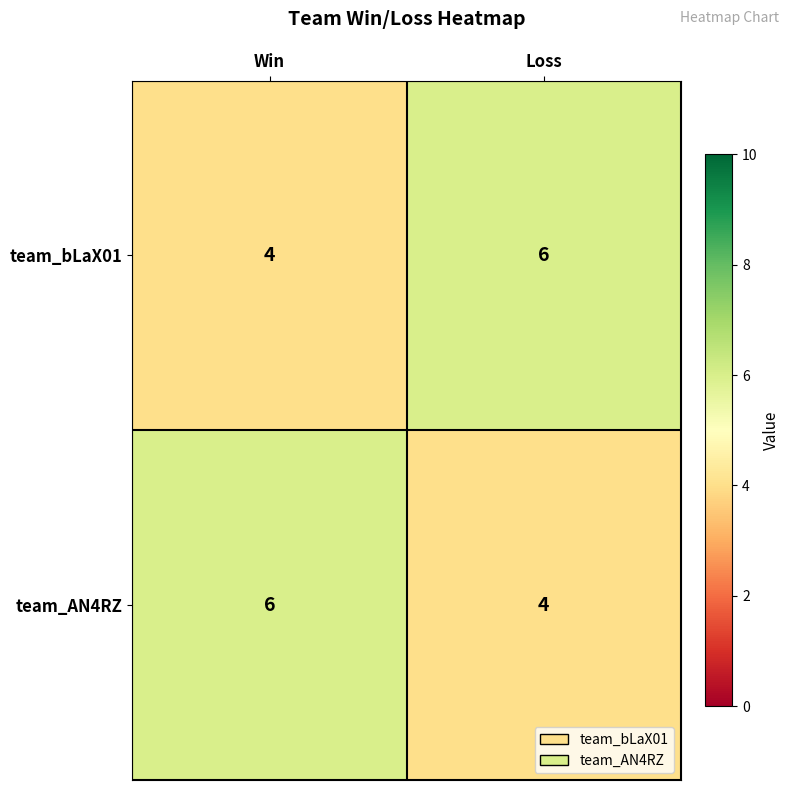

Rank the series at Loss from highest to lowest value.

team_bLaX01, team_AN4RZ